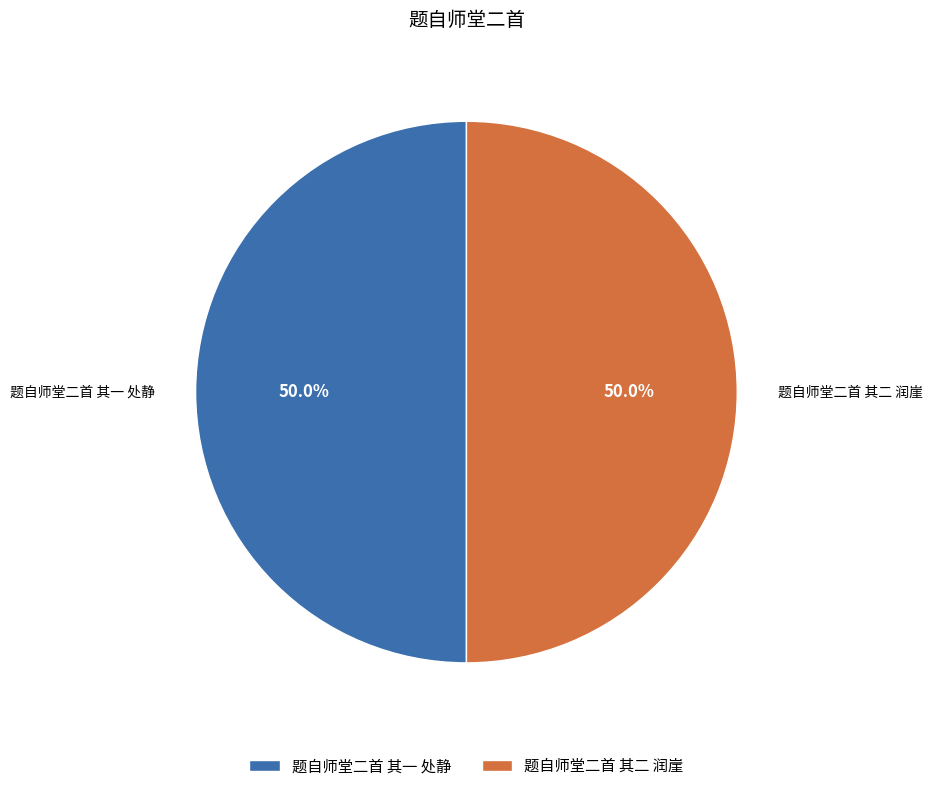

What portion of the pie excludes 题自师堂二首 其一 处静?

50.0%